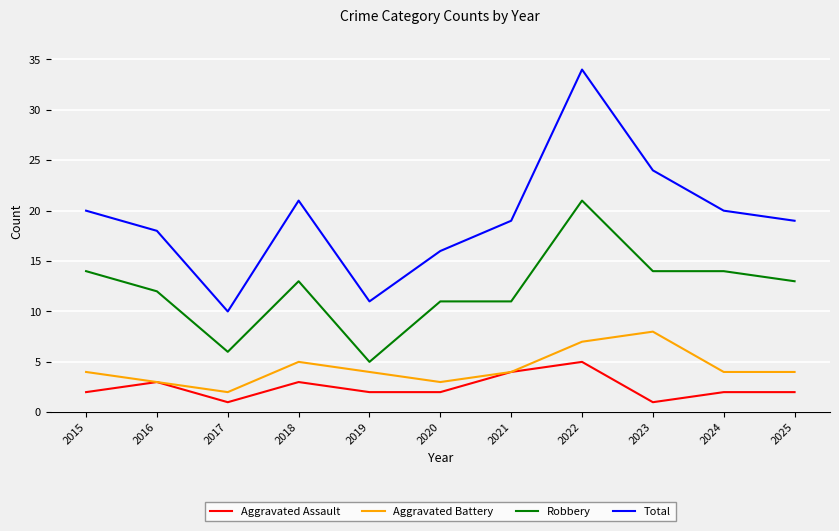

Rank the series by their maximum value, from lowest to highest.

Aggravated Assault, Aggravated Battery, Robbery, Total